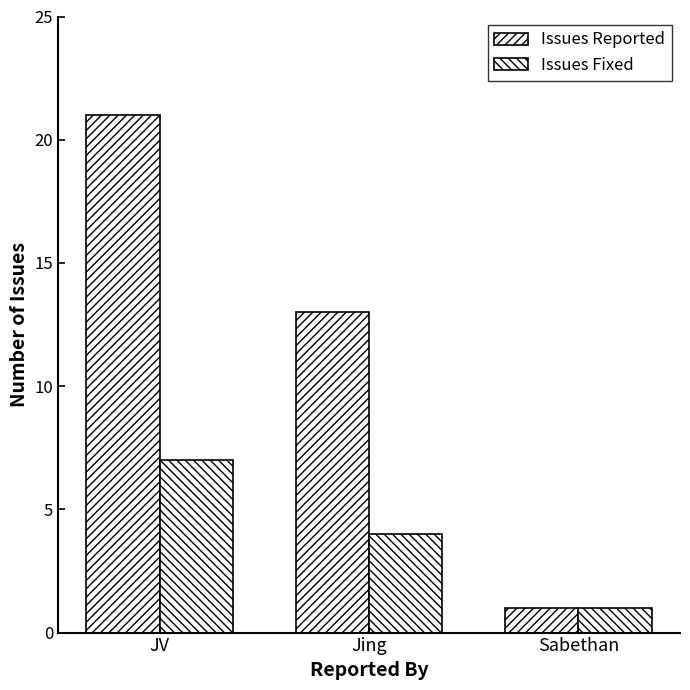

At which label does Issues Reported first exceed 13?

JV